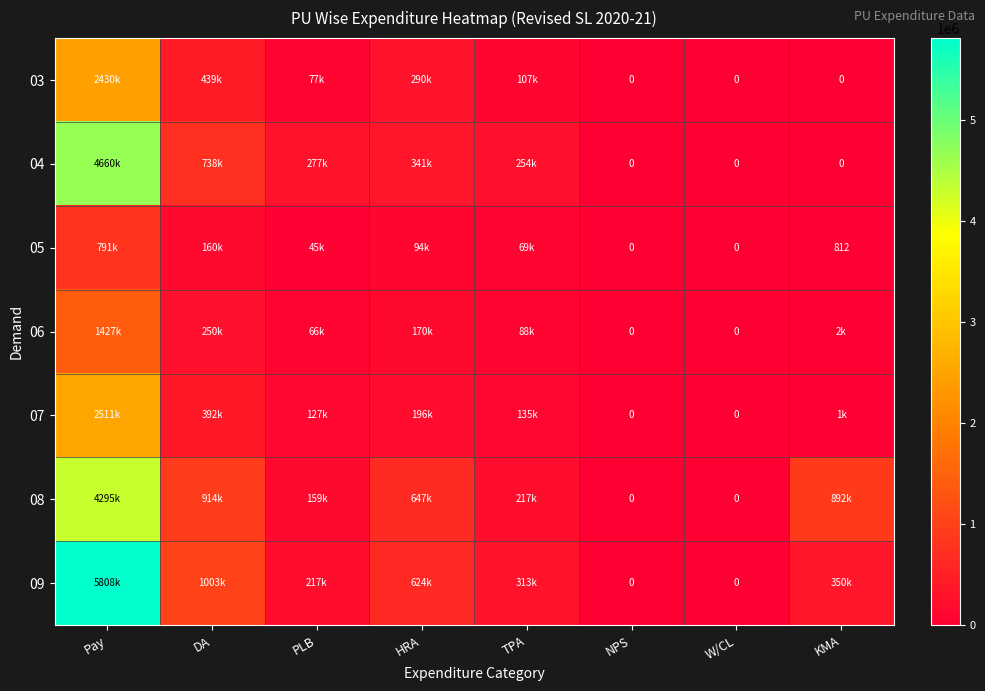

The value of 05 at KMA is 812. True or false?

True